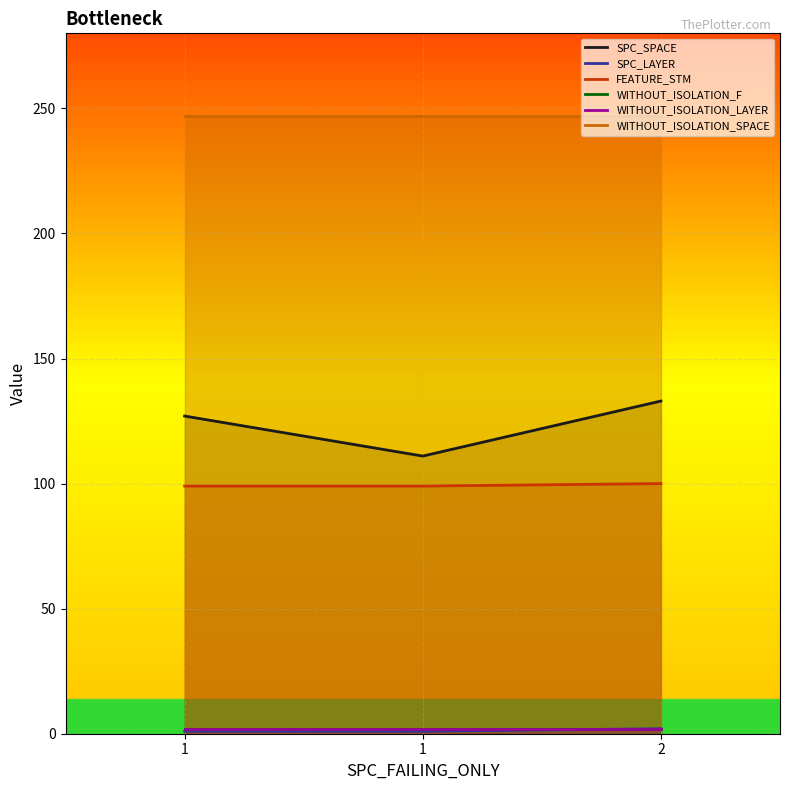

Is the value of SPC_SPACE at 1 greater than the value of WITHOUT_ISOLATION_SPACE at 1?

No